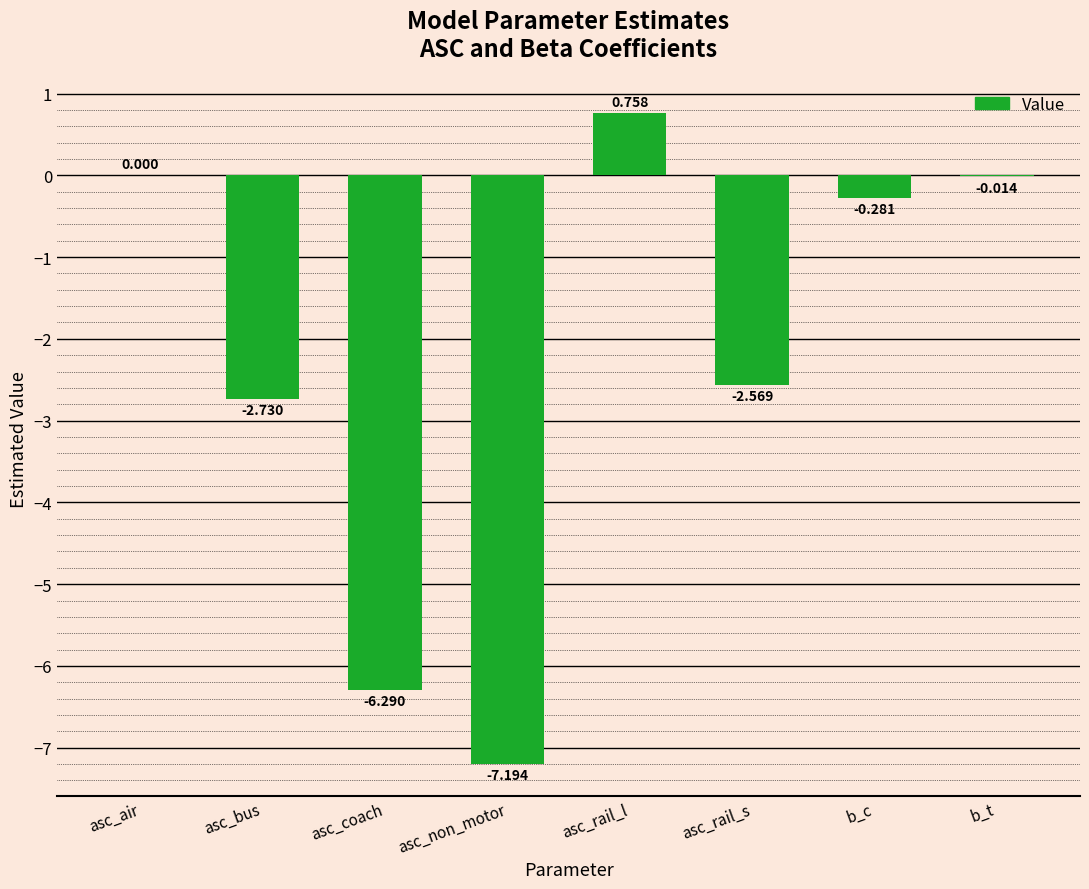

Count the number of data series in this chart.

1